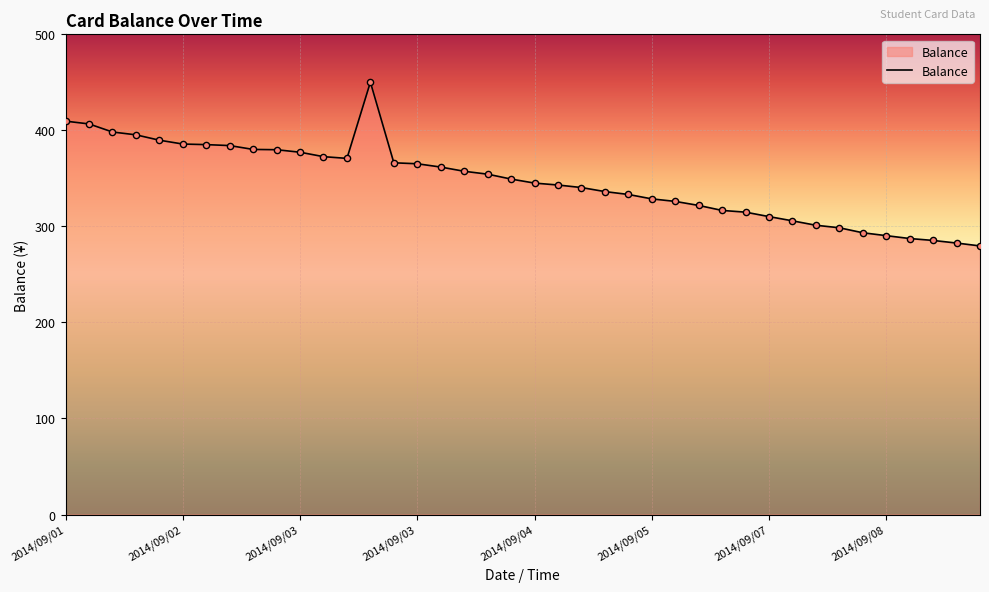

What is the difference between the maximum and minimum values?

170.5